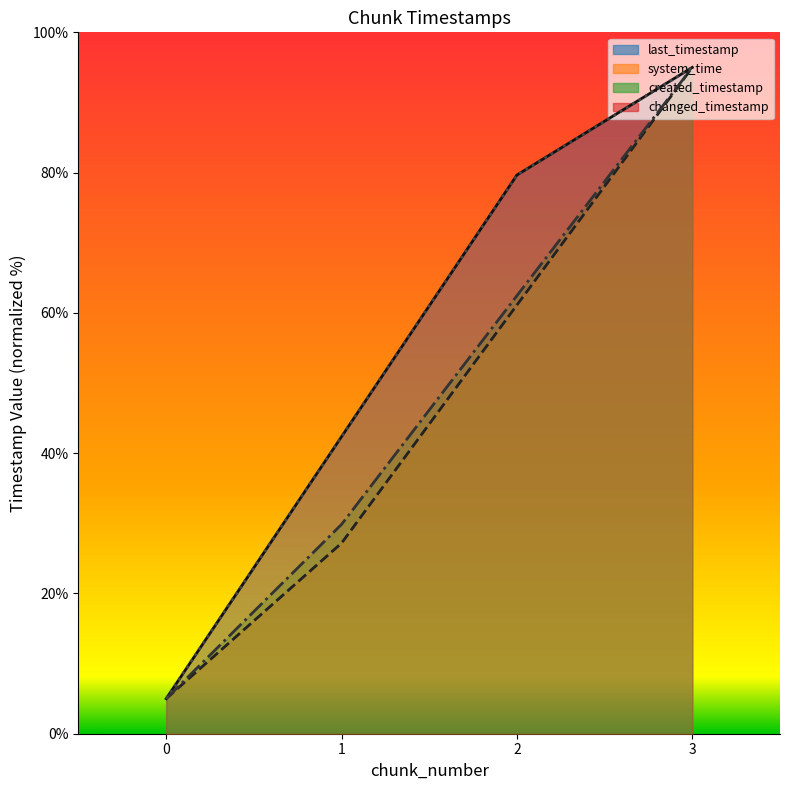

What is the difference between the maximum and minimum values in the changed_timestamp series?

90.0